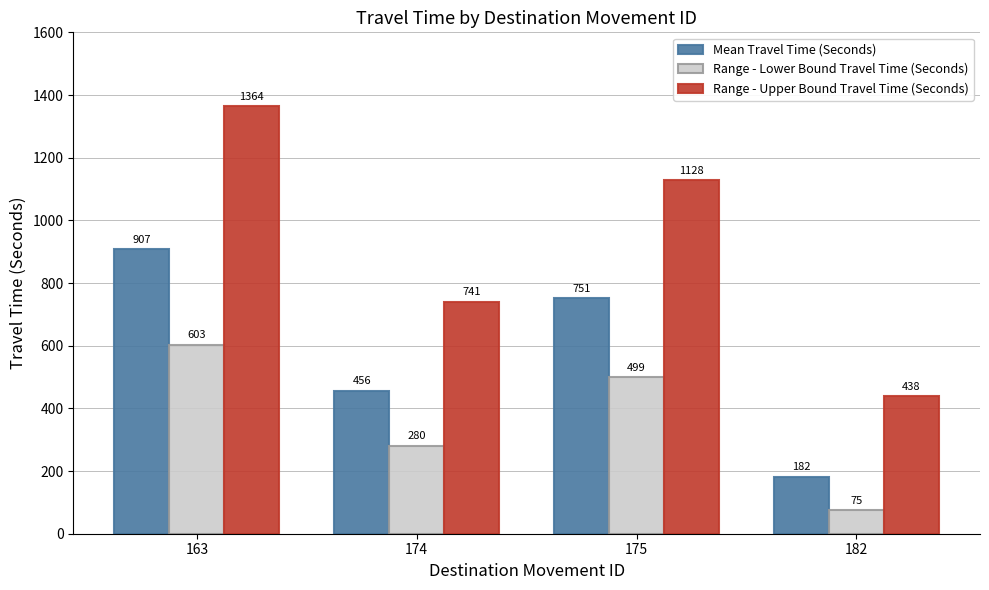

What is the difference between the maximum and minimum values in the Range - Lower Bound Travel Time (Seconds) series?

528